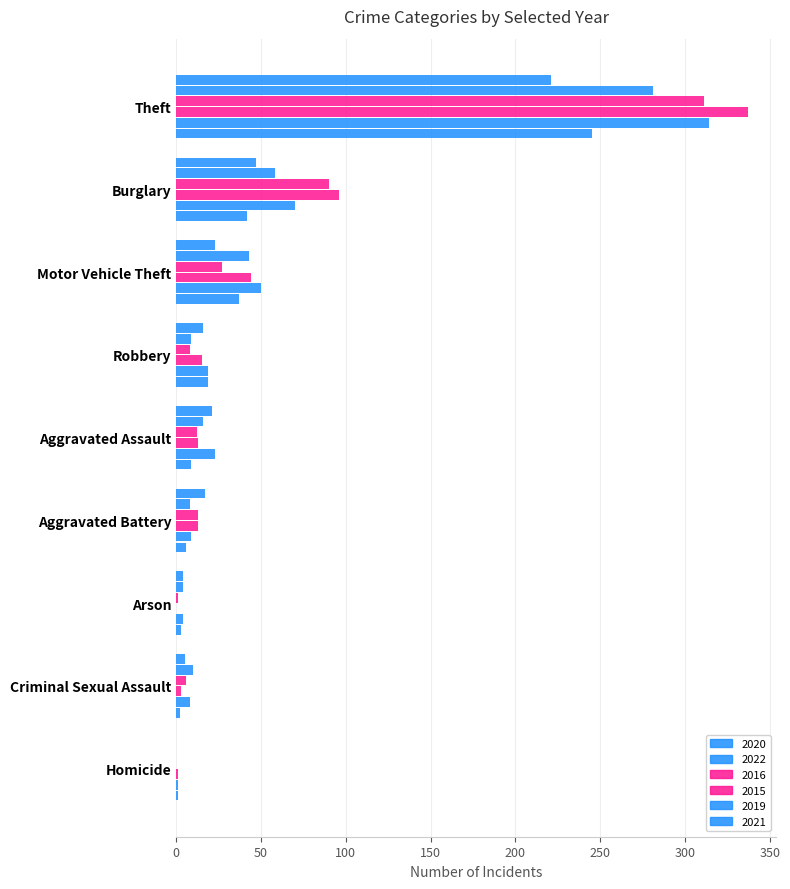

Between Aggravated Assault and Burglary, which is larger?

Burglary